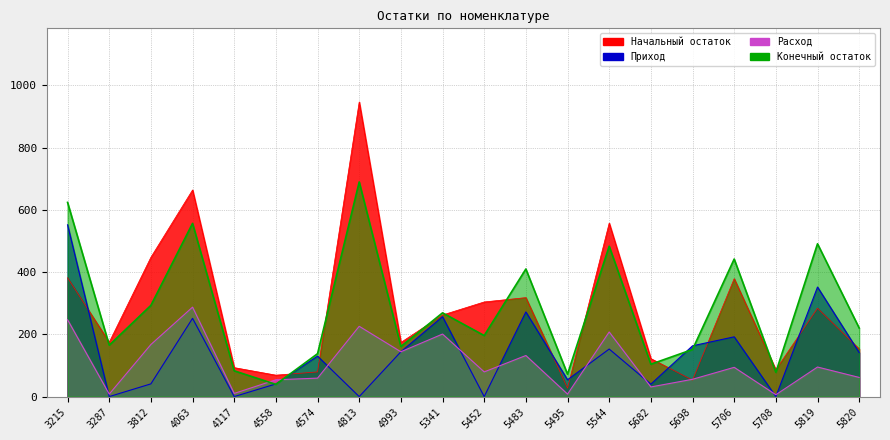

What is the total value across all series at 3287?

347.8